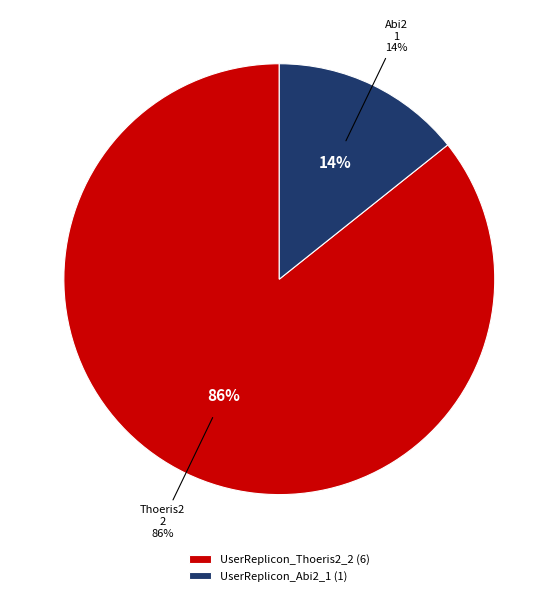

To the nearest percent, what percentage of the pie is UserReplicon_Abi2_1?

14%